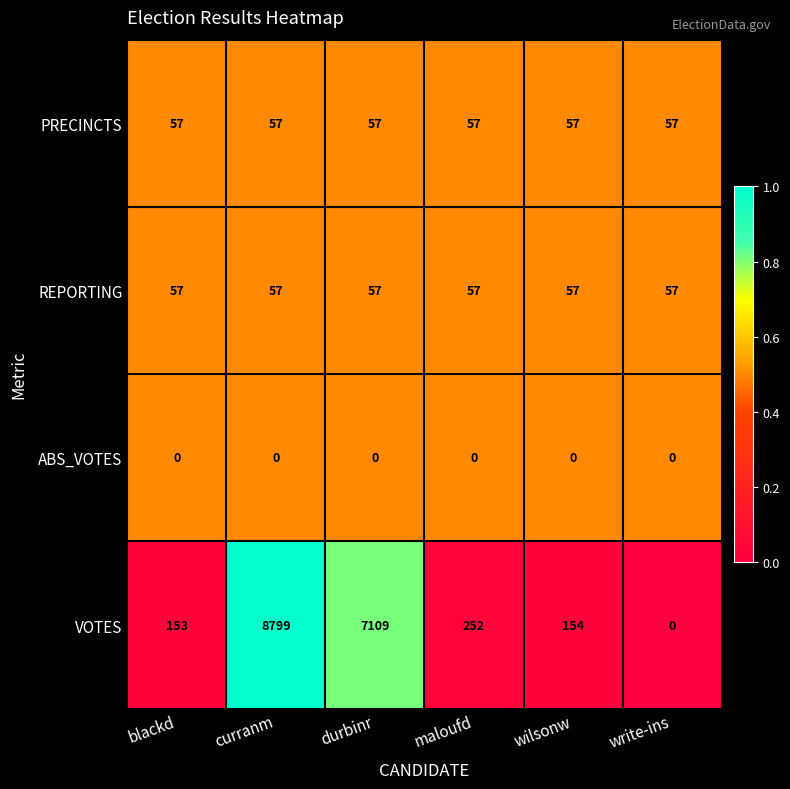

Between blackd and durbinr, which series saw the biggest shift?

VOTES